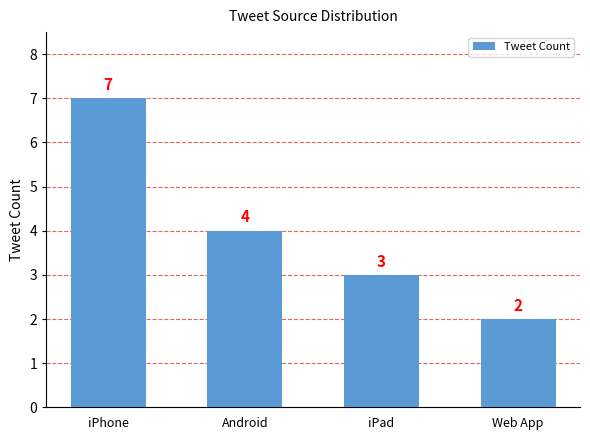

What is the sum of all values?

16